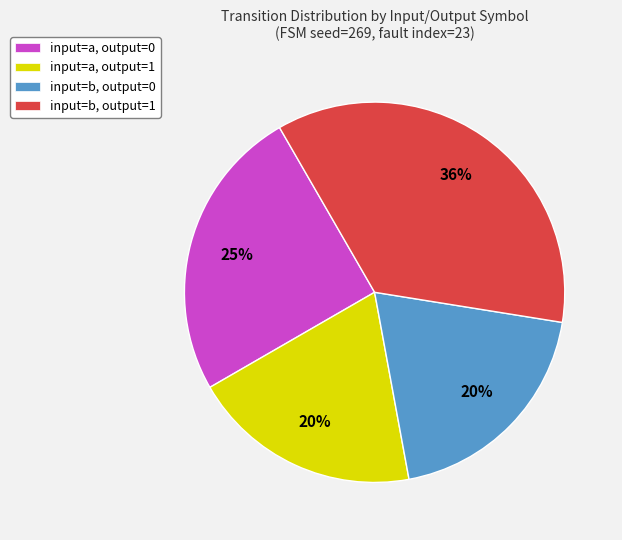

Which slice is the largest?

input=b, output=1